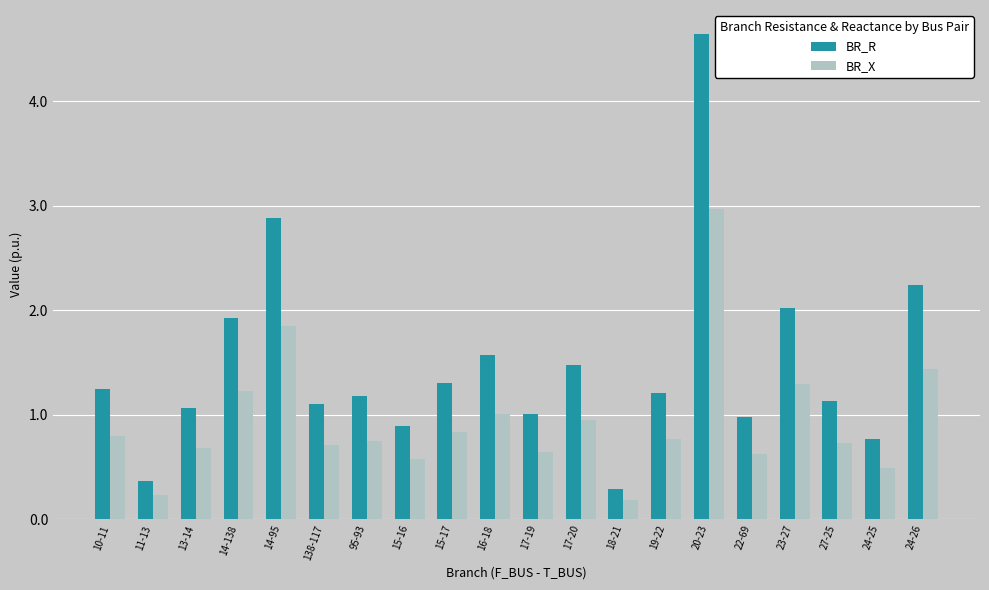

At which label is BR_X closest to 1?

16-18